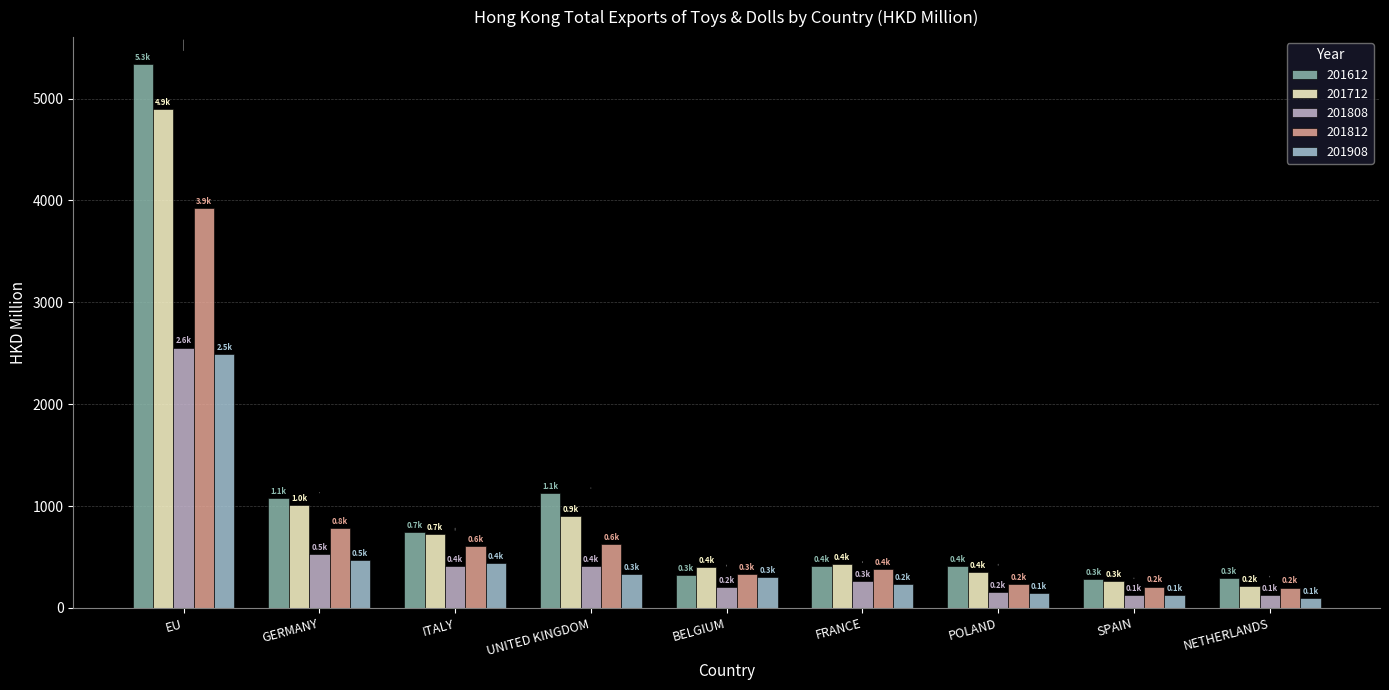

How many bars are there in total?

45